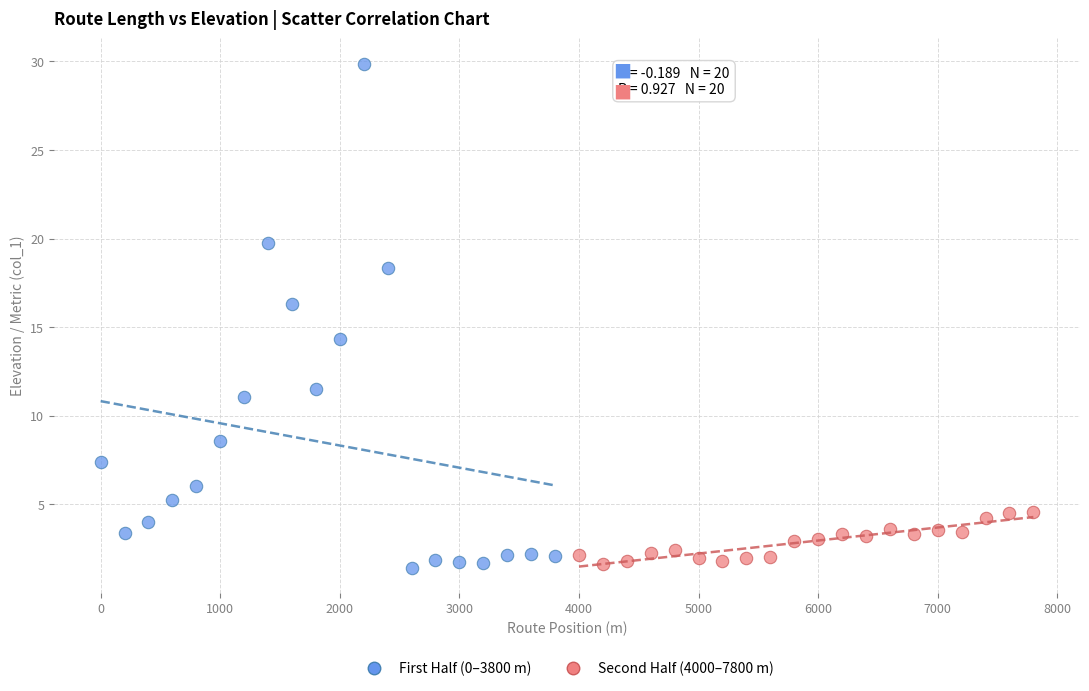

Which series has the largest Y range (max minus min)?

First Half (0–3800 m)